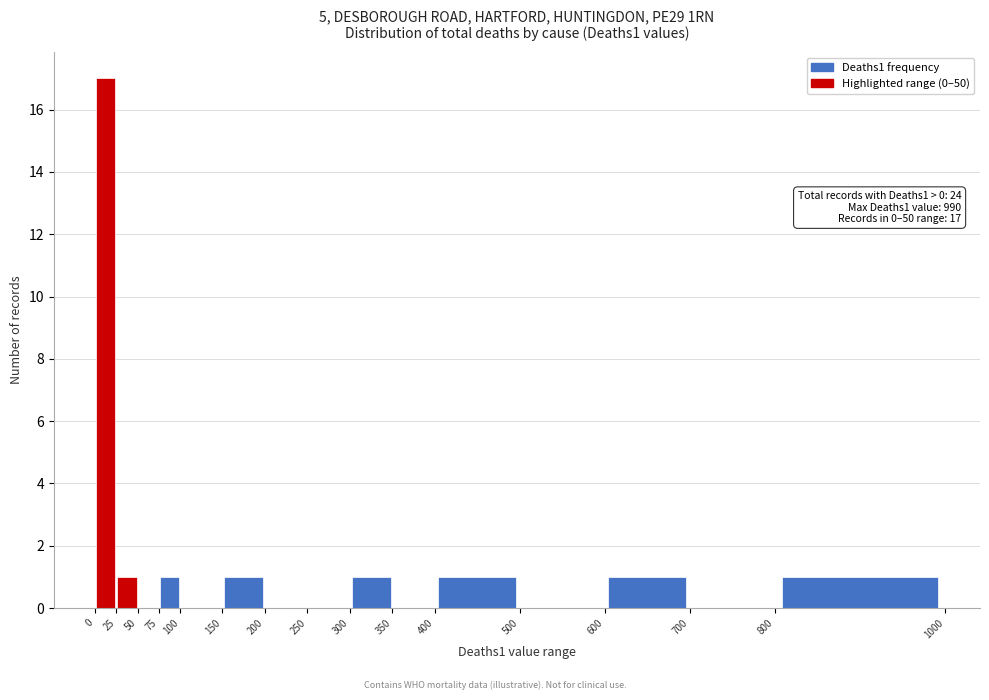

Over which range of the x-axis is the bar tallest?

0 to 25